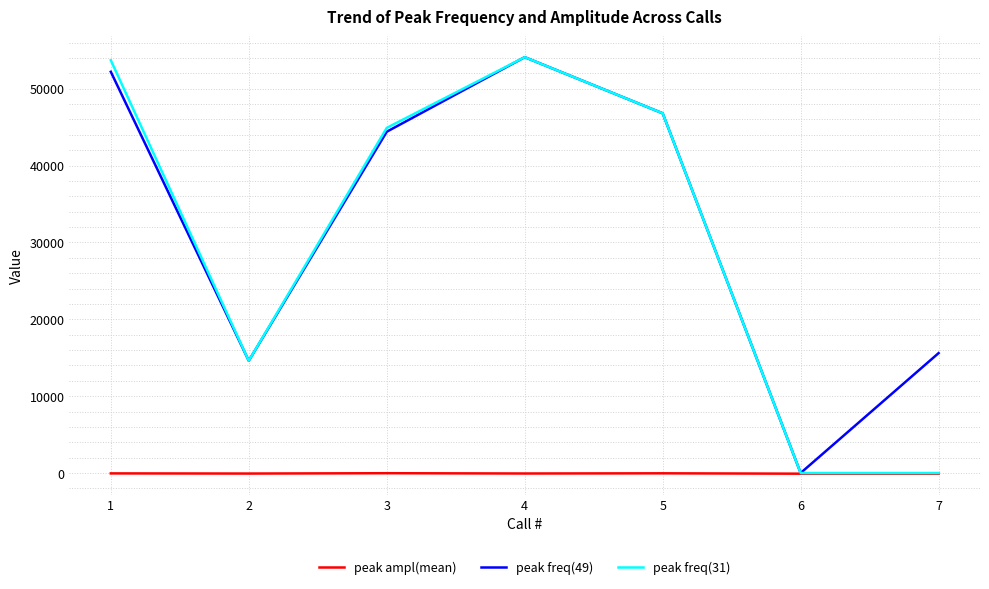

What are all the series names shown in the legend?

peak ampl(mean), peak freq(49), peak freq(31)